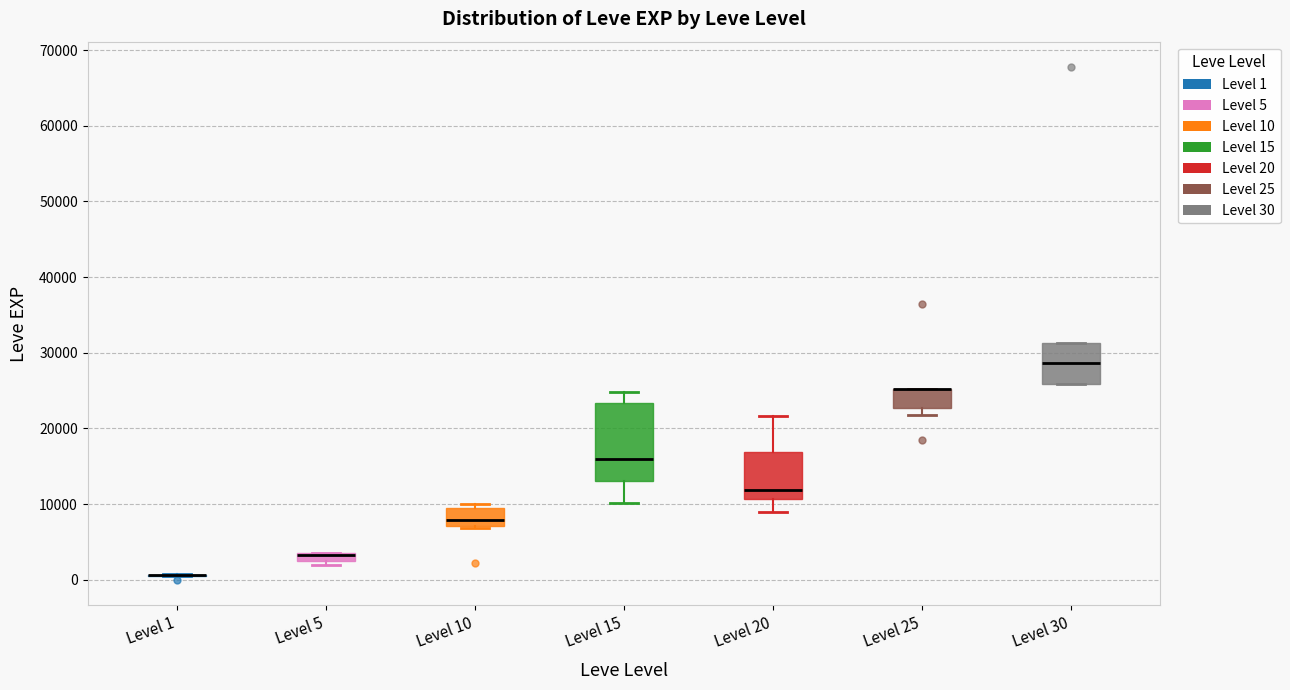

Comparing the boxes themselves (not the whiskers), which one is the tallest?

Level 15